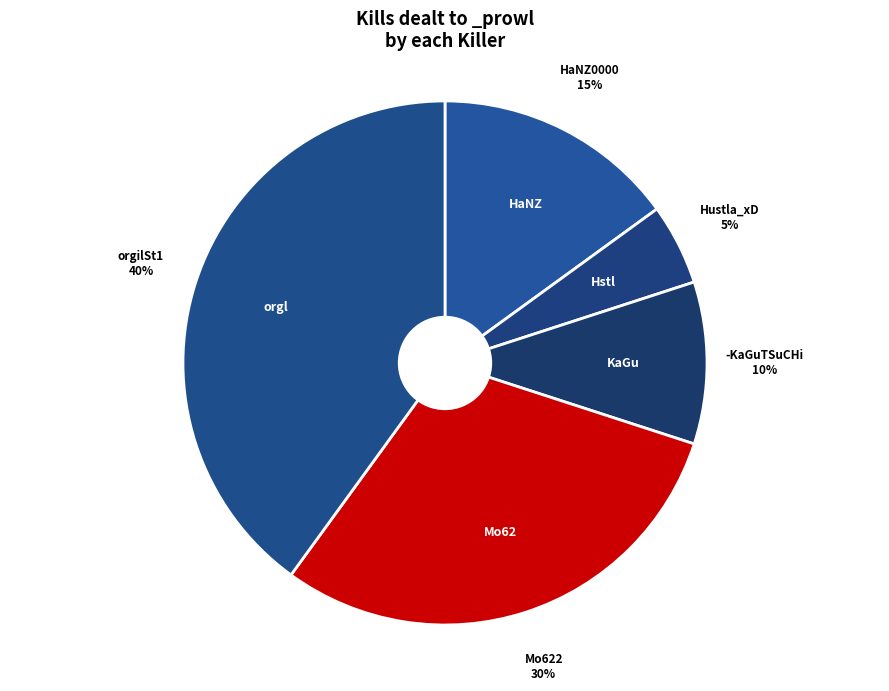

How many segments does this pie chart have?

5